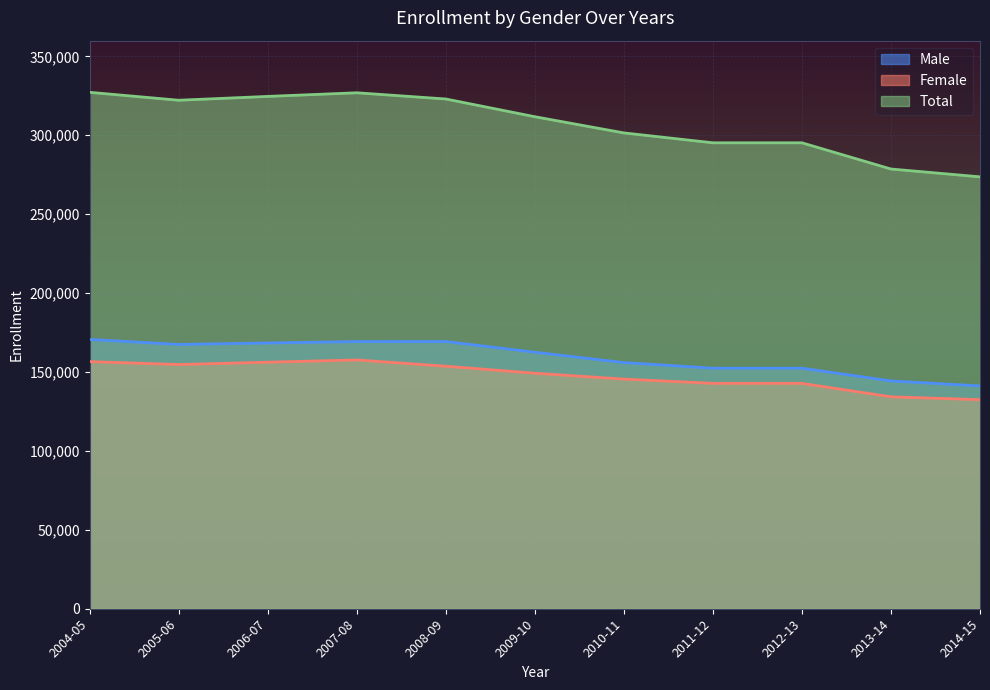

What are all the series names shown in the legend?

Male, Female, Total